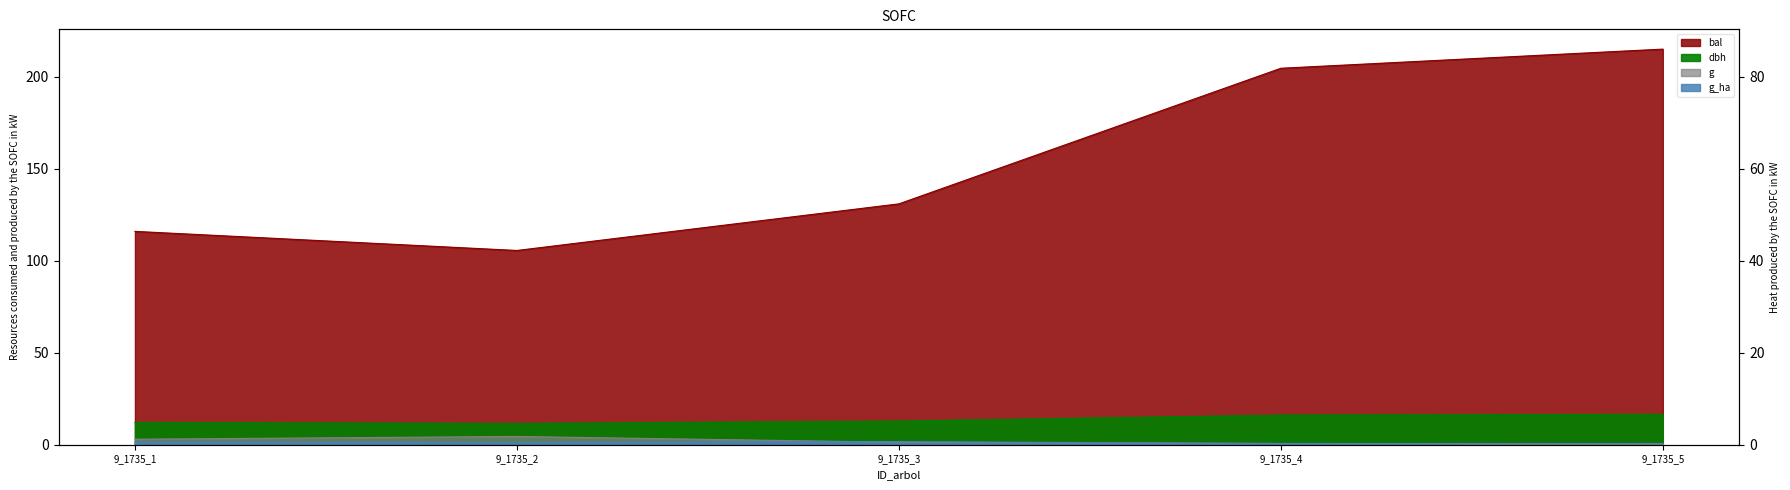

Reading left to right, extract all data points from this chart.

dbh: 9_1735_1=12.2	9_1735_2=11.6	9_1735_3=12.9	9_1735_4=16.1	9_1735_5=16.6
g: 9_1735_1=3.0	9_1735_2=4.5	9_1735_3=1.3	9_1735_4=0.7	9_1735_5=0.0
bal: 9_1735_1=116.0	9_1735_2=105.6	9_1735_3=131.0	9_1735_4=204.7	9_1735_5=215.1
g_ha: 9_1735_1=1.5	9_1735_2=1.3	9_1735_3=1.7	9_1735_4=0.7	9_1735_5=0.7